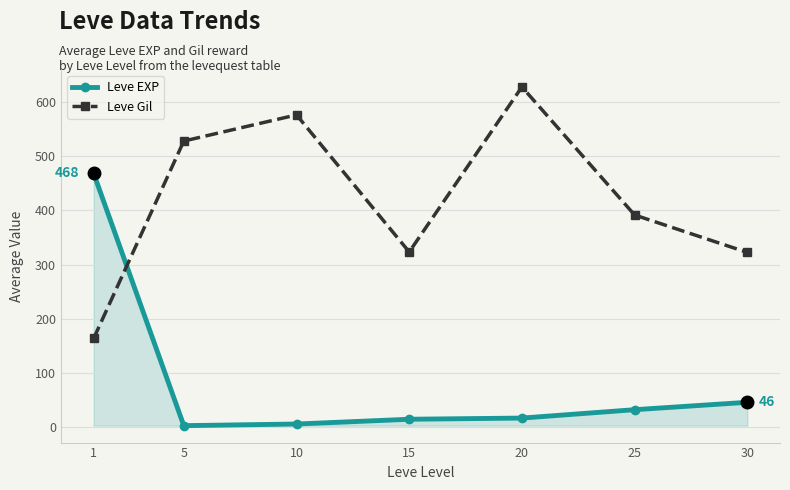

Which series changed the most between 10 and 15?

Leve Gil